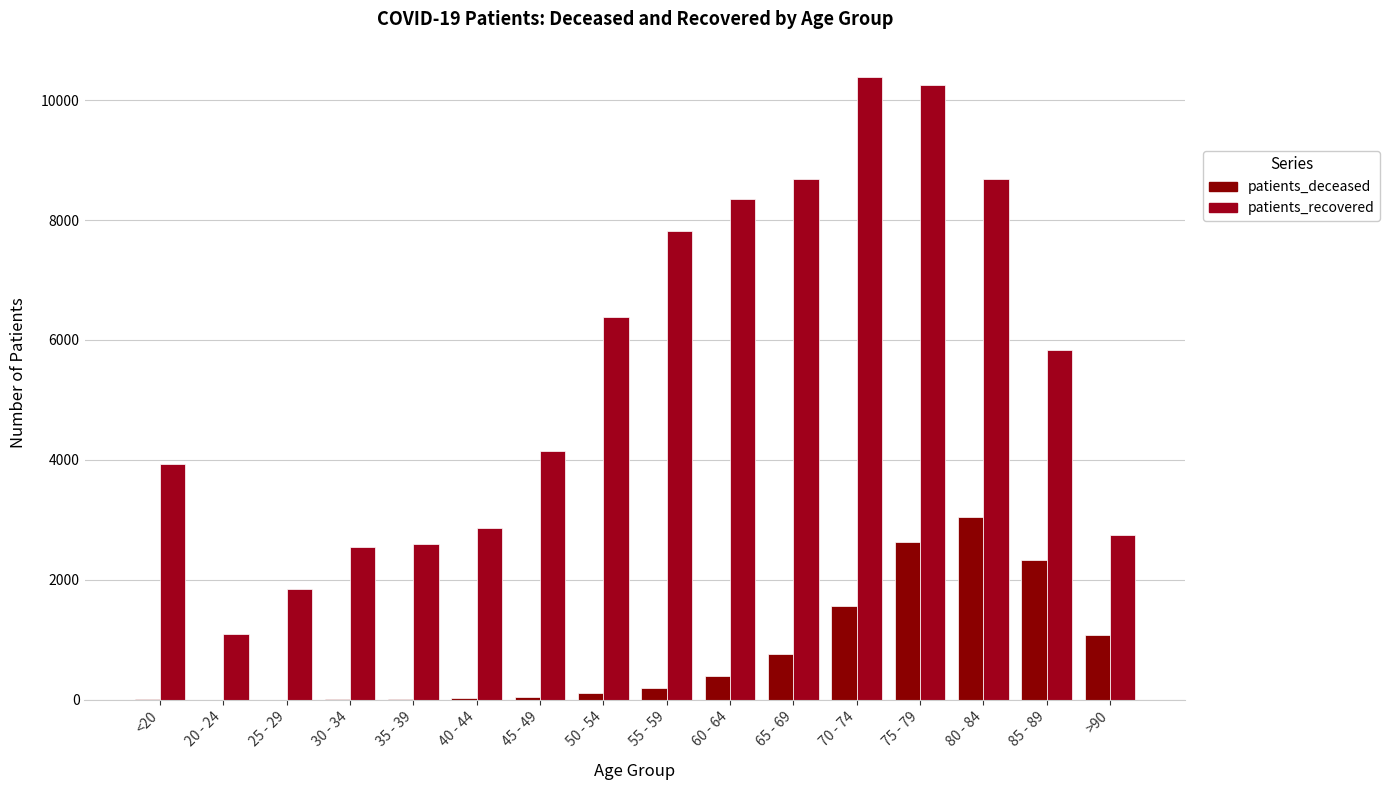

Which series has the largest total across all categories?

patients_recovered